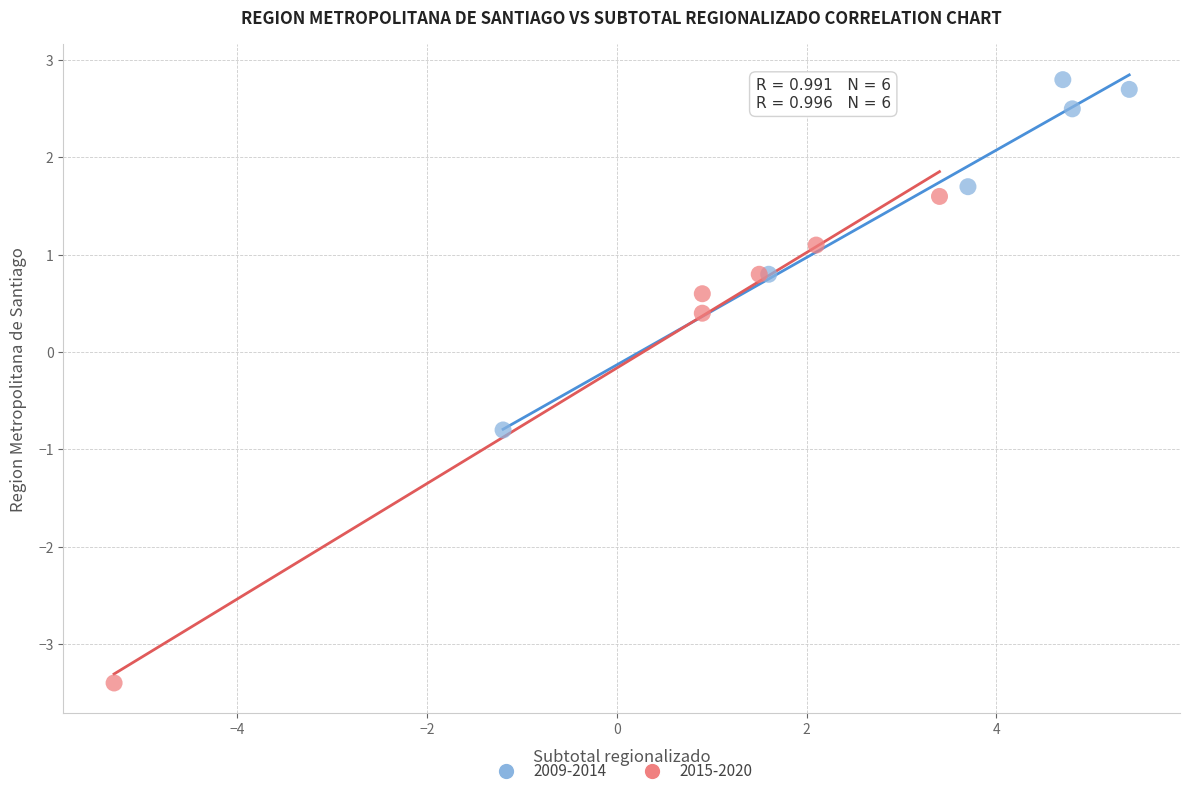

Which series has the largest Y range (max minus min)?

2015-2020